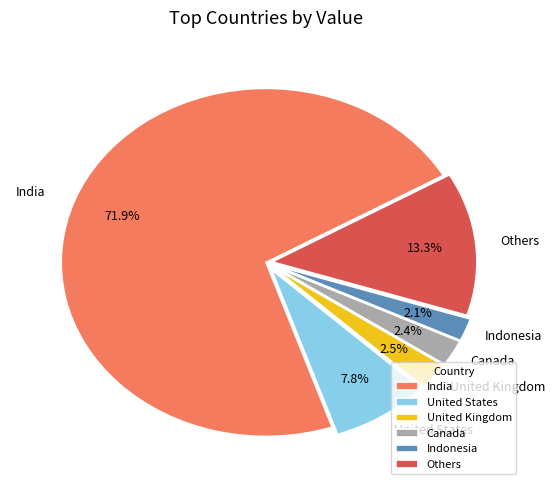

Between Others and Indonesia, which is larger?

Others